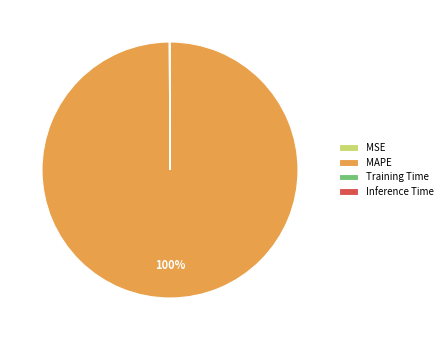

What is the largest slice in the pie chart?

MAPE